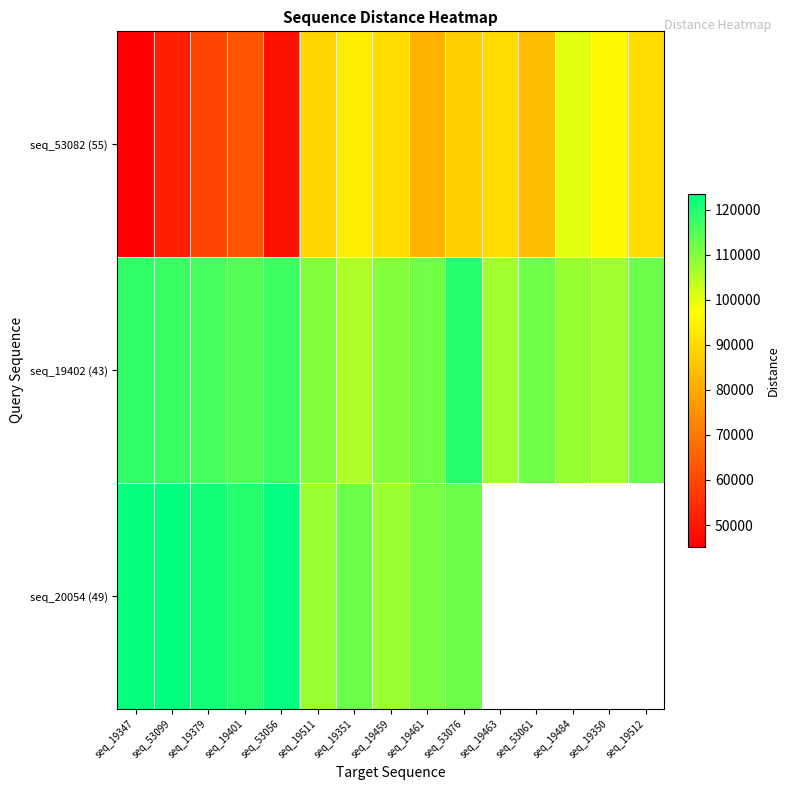

List the series in order of their peak value, highest first.

seq_20054 (49), seq_19402 (43), seq_53082 (55)